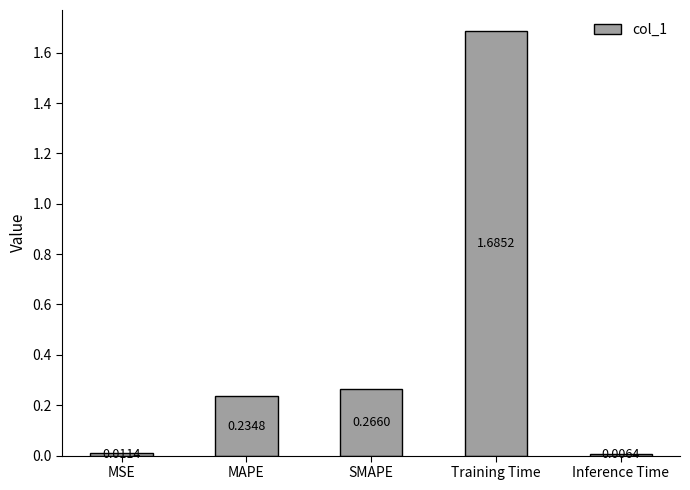

Are the bars horizontal?

No